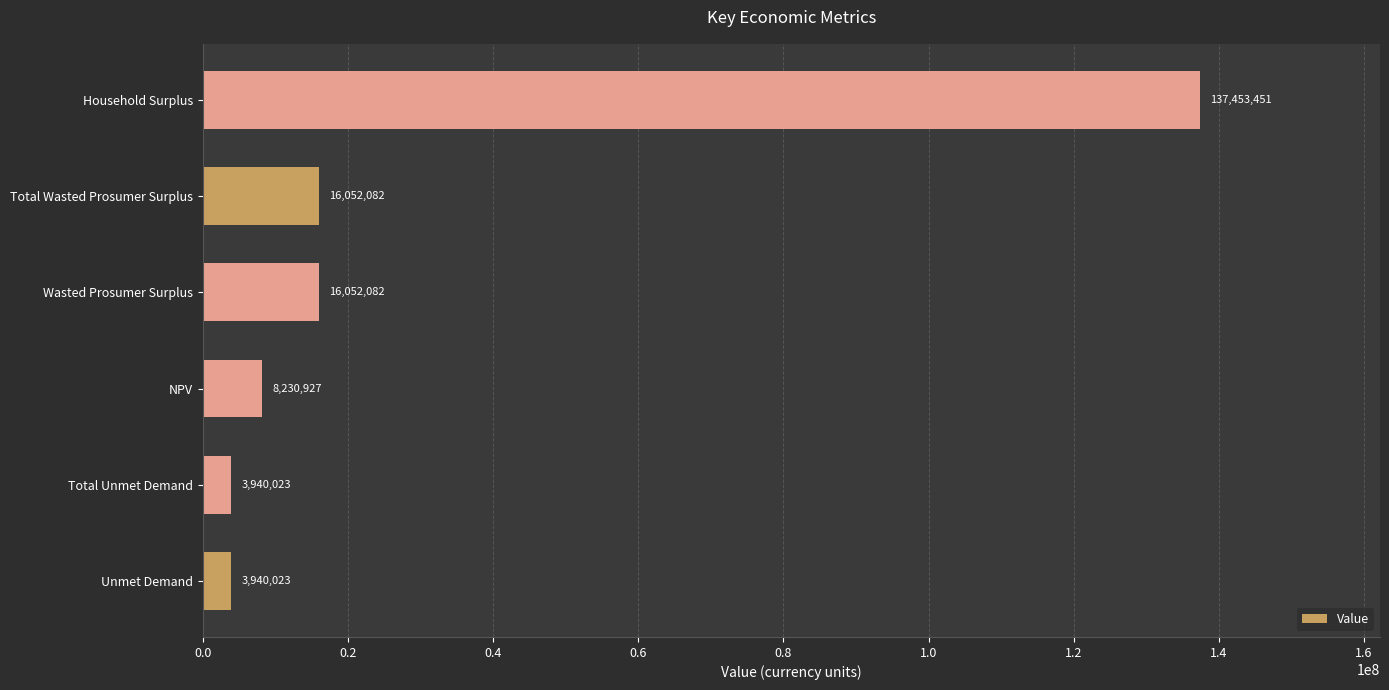

What is the difference between the maximum and minimum values?

133513428.7